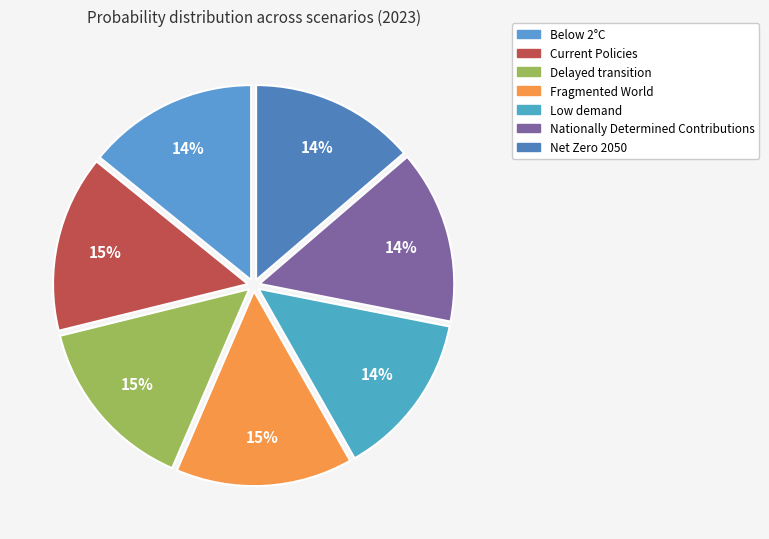

Is there any slice that represents more than half of the pie?

No